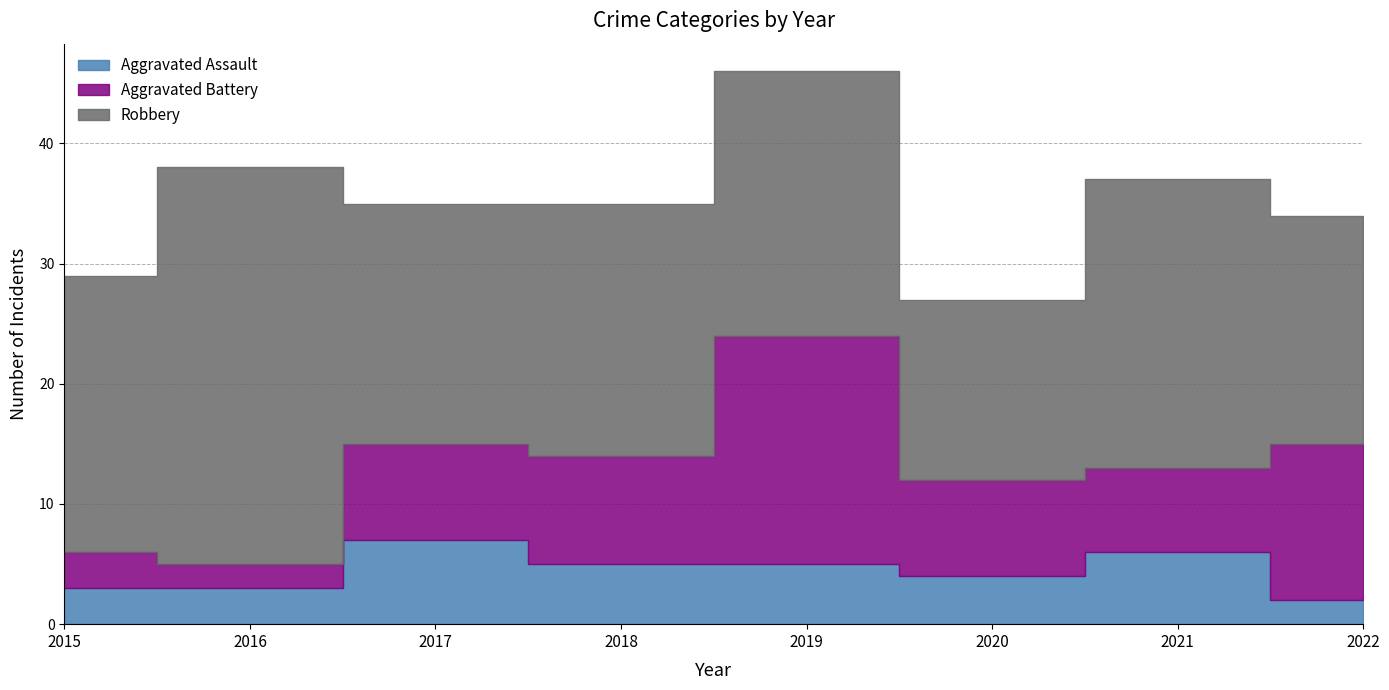

At which label does Robbery first exceed 22?

2015